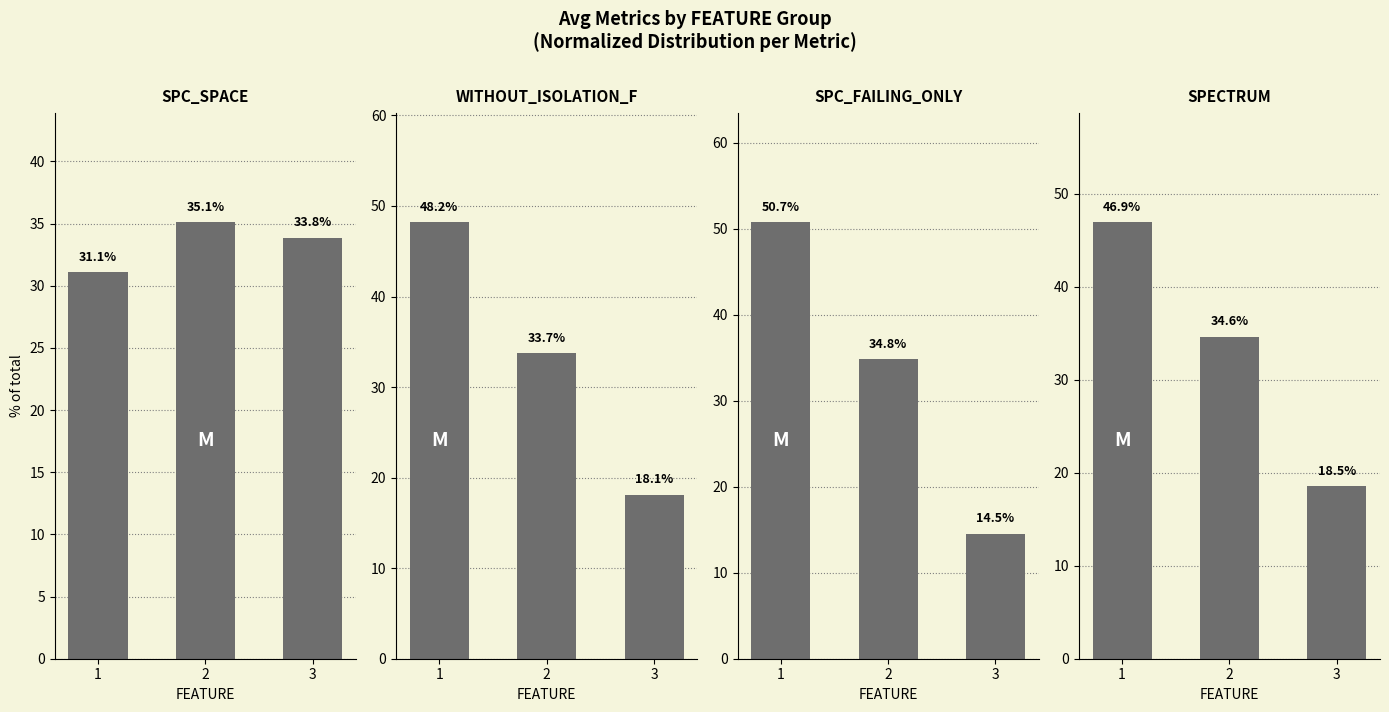

At how many categories does at least one series exceed 29?

3